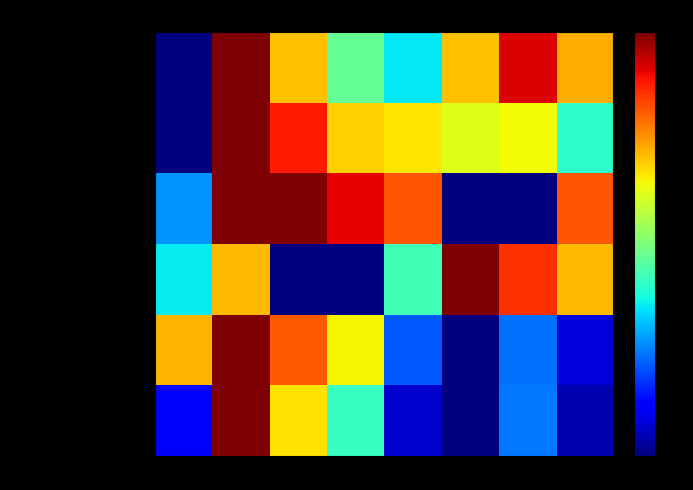

At which category is the sum across all series the highest?

2016